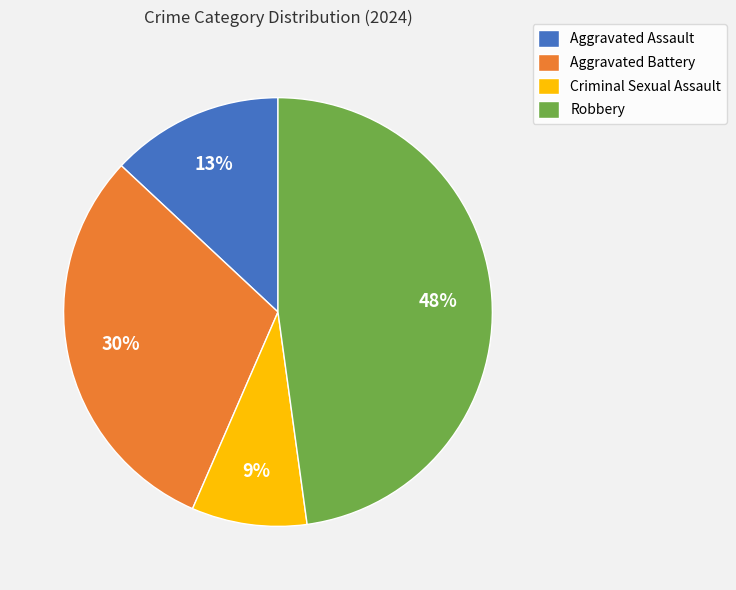

Rank the categories by value from highest to lowest.

Robbery, Aggravated Battery, Aggravated Assault, Criminal Sexual Assault